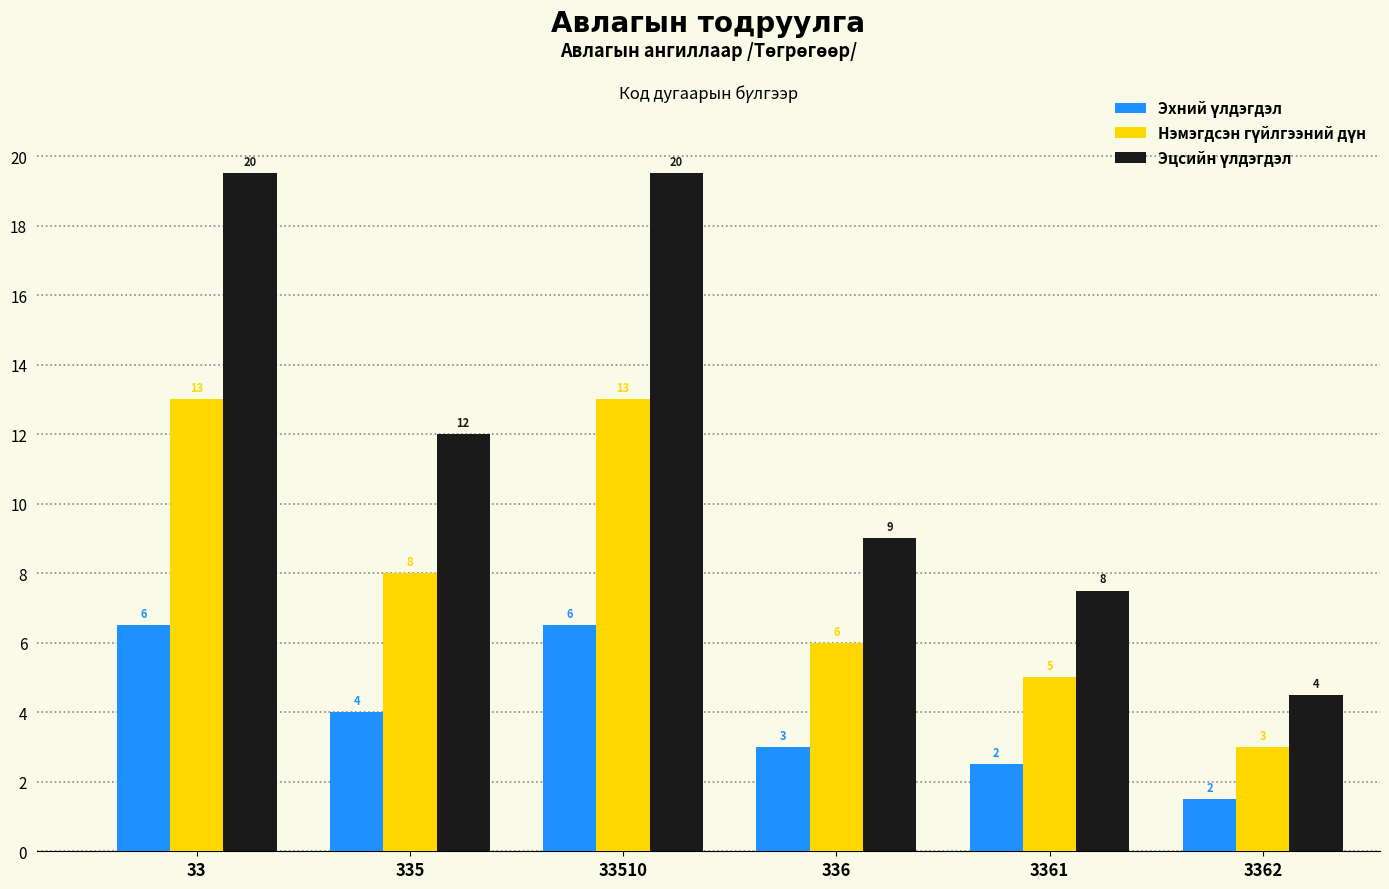

What is the smallest value displayed?

1.5